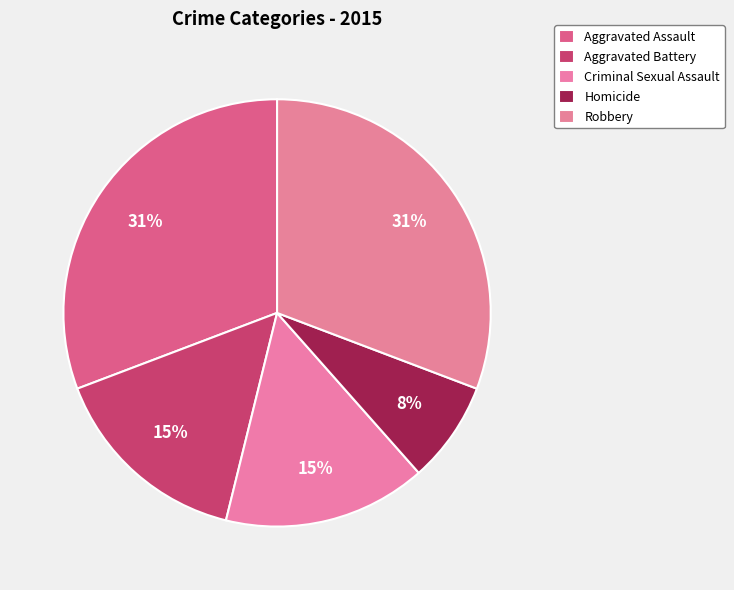

How much of the chart is everything except Robbery?

69.2%